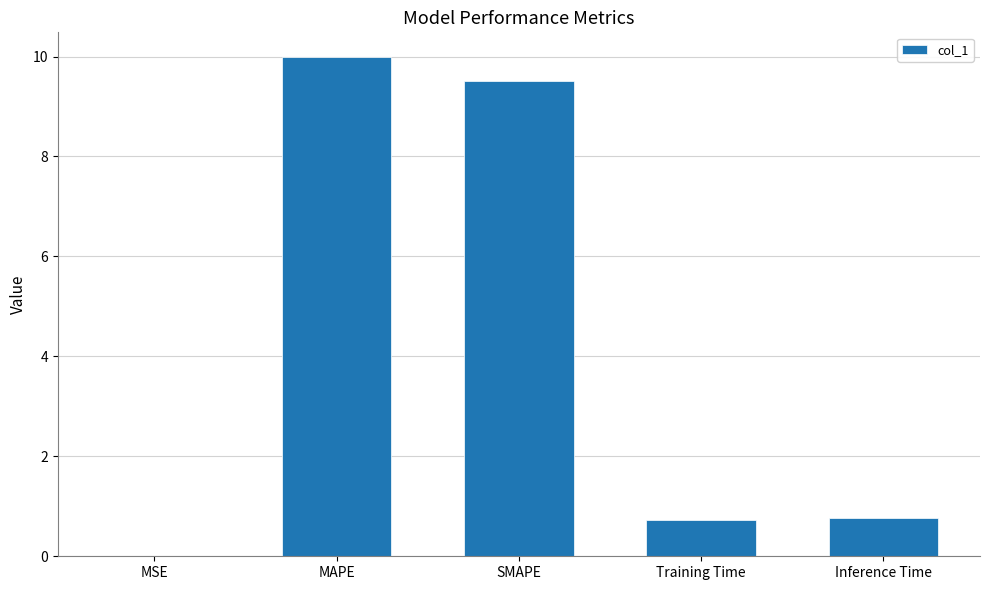

What is the sum of all values?

21.0